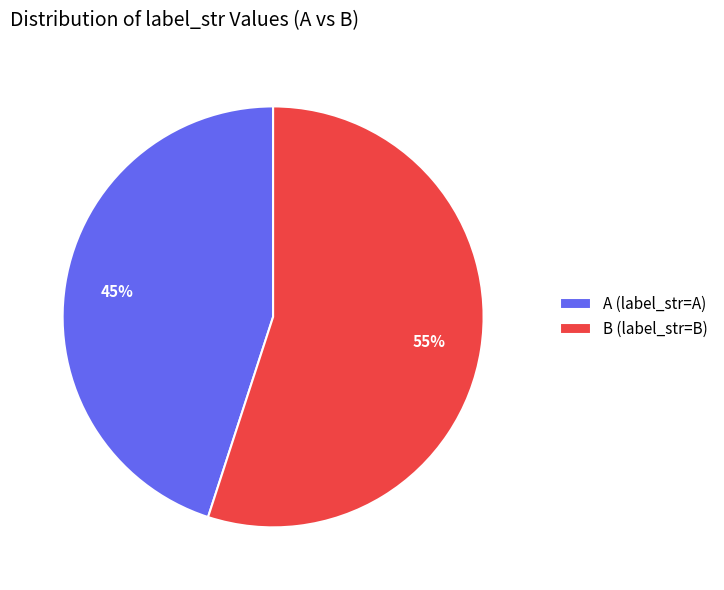

How many segments does this pie chart have?

2